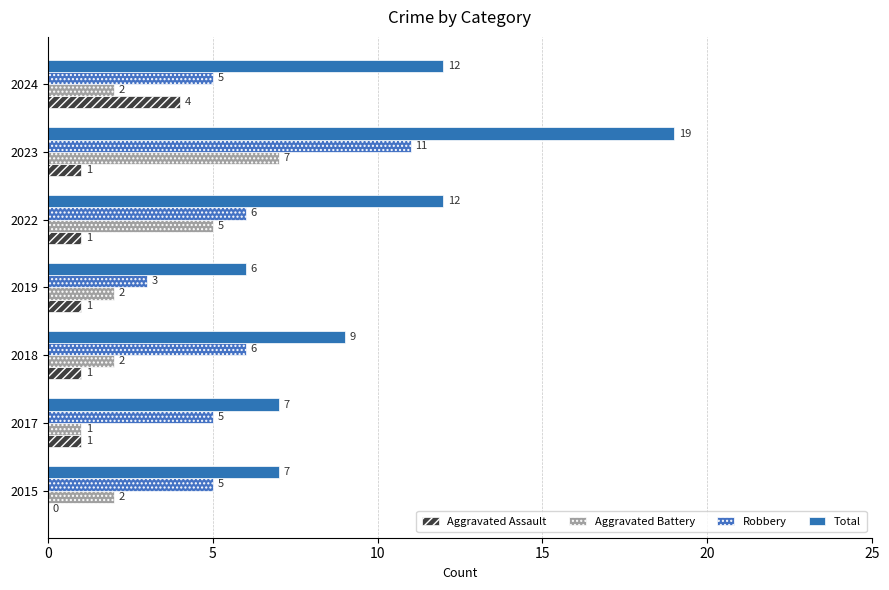

What are all the series names shown in the legend?

Aggravated Assault, Aggravated Battery, Robbery, Total